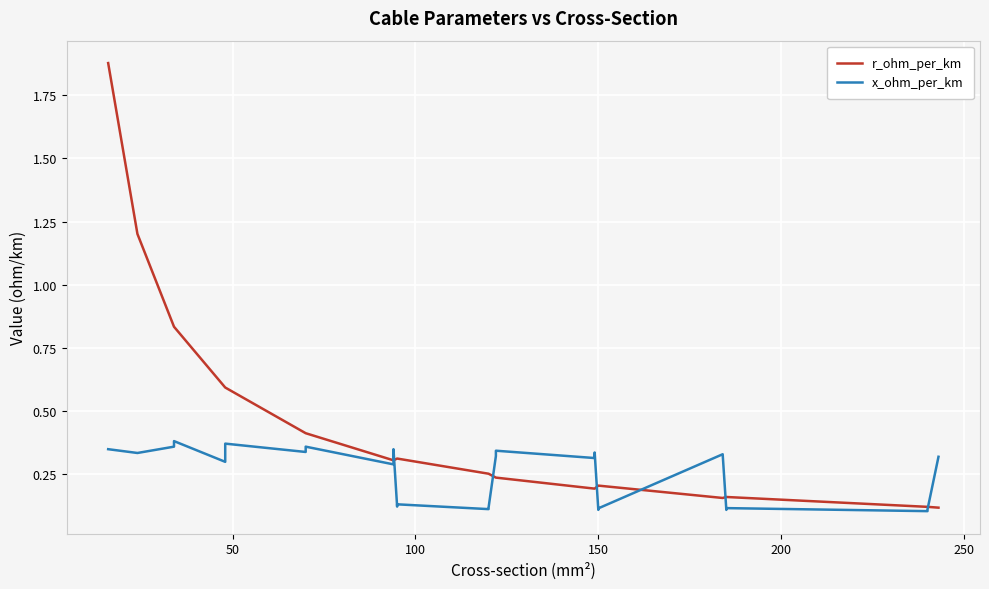

Rank the series by their maximum value, from highest to lowest.

r_ohm_per_km, x_ohm_per_km